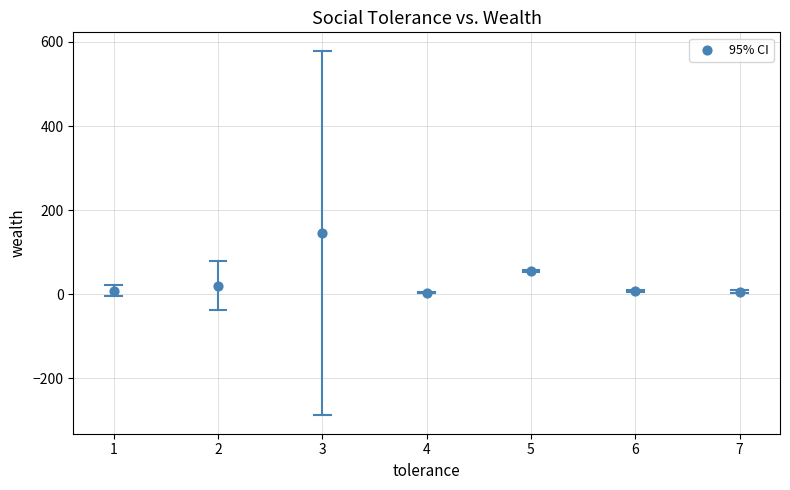

What is the range of X values (max minus min)?

6.0